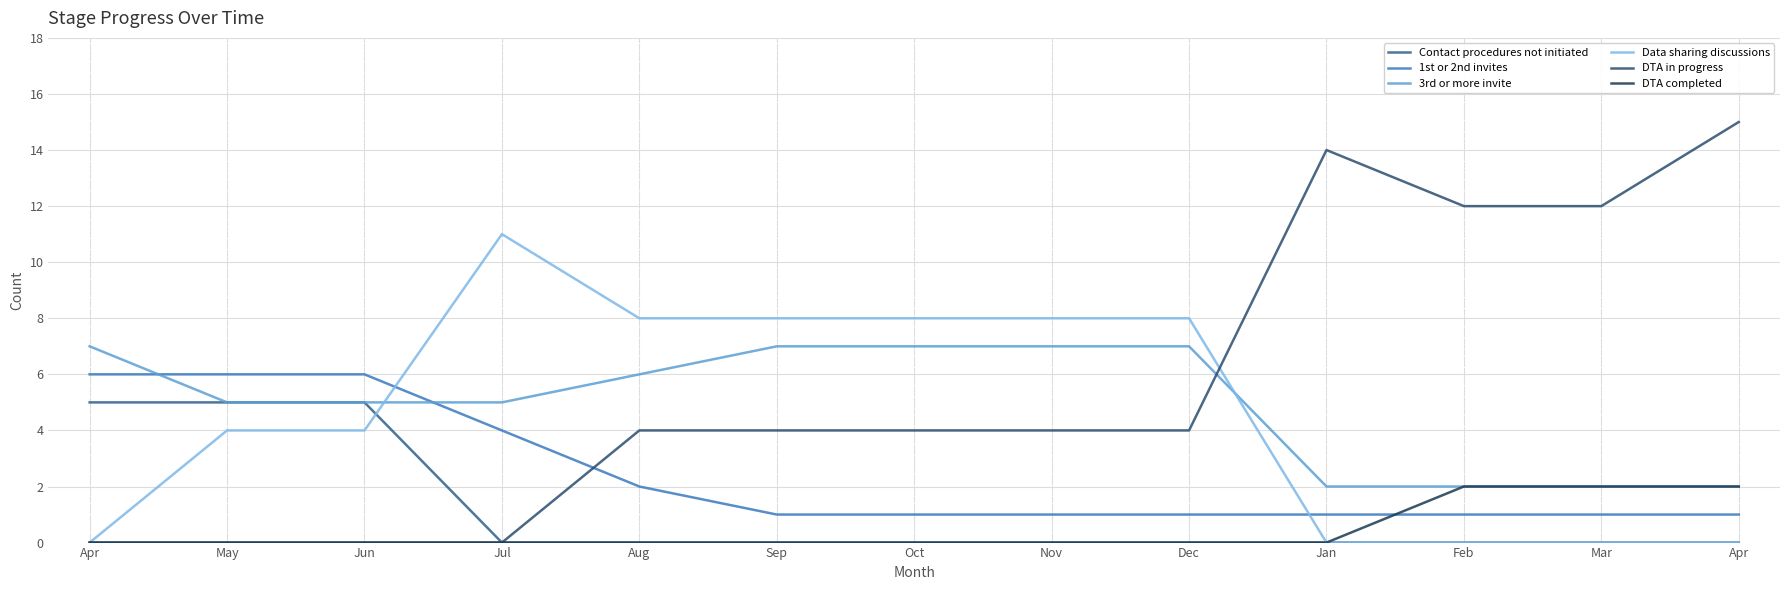

Is this an area chart (filled region under the line)?

No